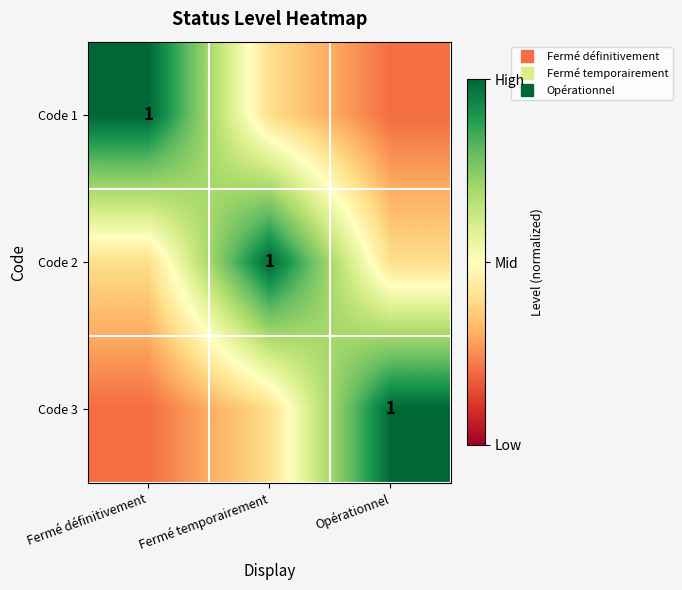

What is the smallest value displayed?

0.2